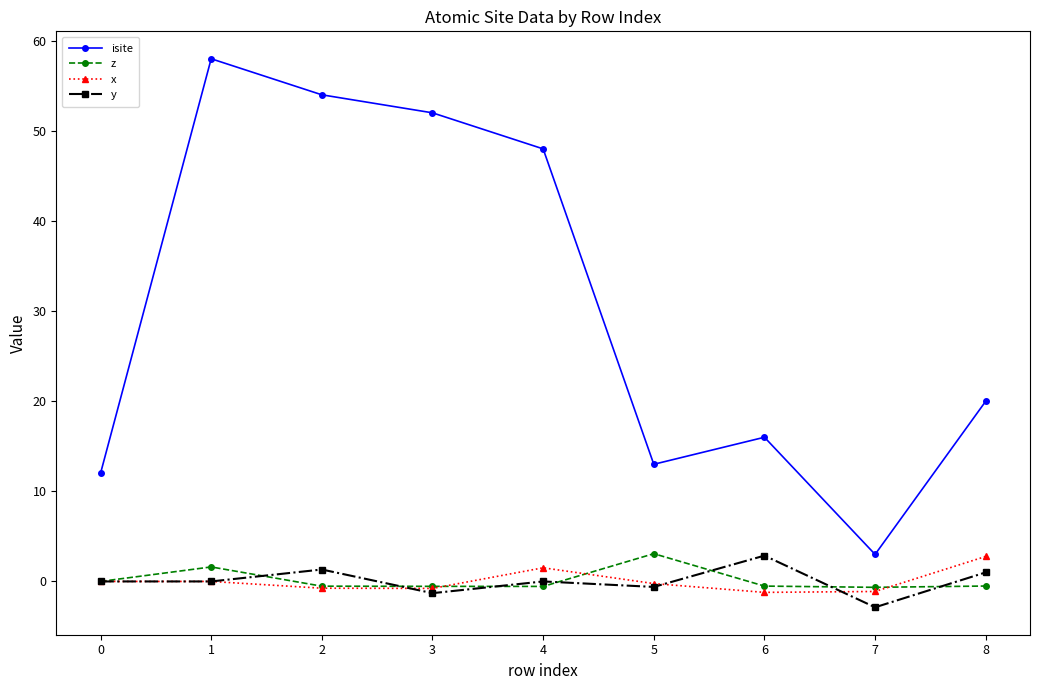

Which series has the largest range (max minus min)?

isite